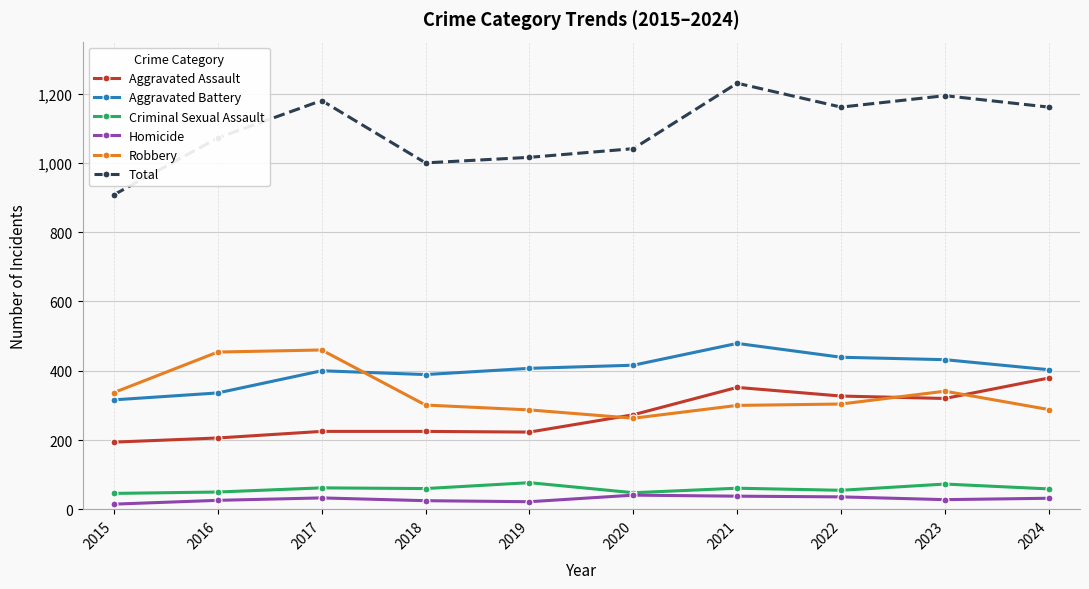

How many values in the Homicide series are below 32?

5